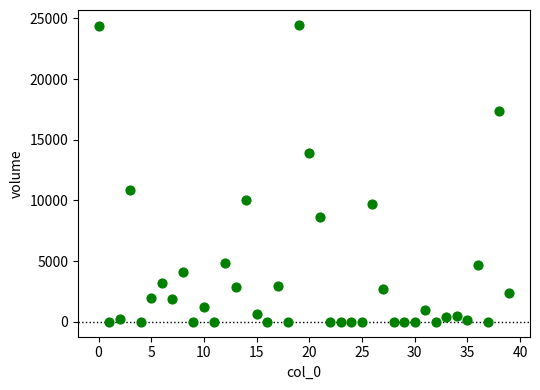

What is the range of Y values (max minus min)?

24459.2